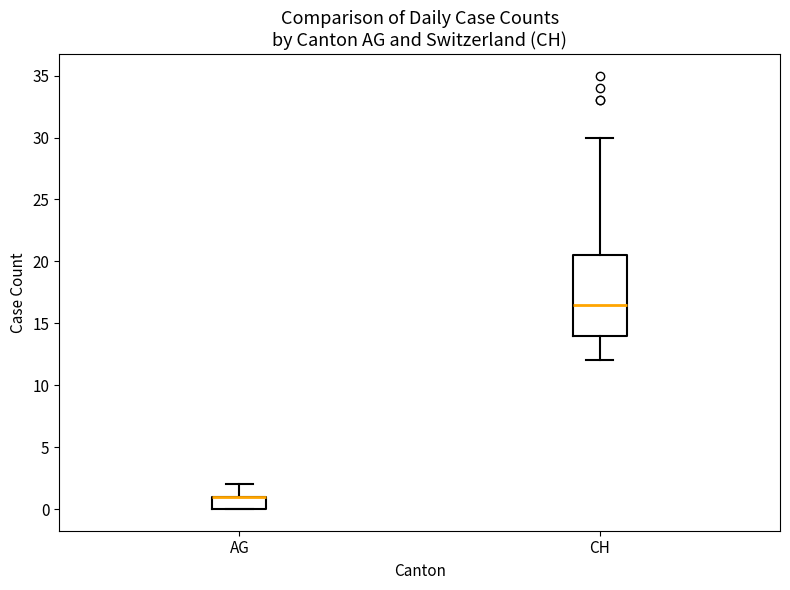

Reading left to right, read every box against the y-axis: the position of its median line, the range the box covers, and the ends of its whiskers. The values are not printed on the chart, so give them approximately, as read against the axis.

AG: median 1.0 (drawn on the box's upper edge), box 0.0 to 1.0, whiskers 0.0 to 2.0
CH: median 16.5, box 14.0 to 20.5, whiskers 12.0 to 30.0